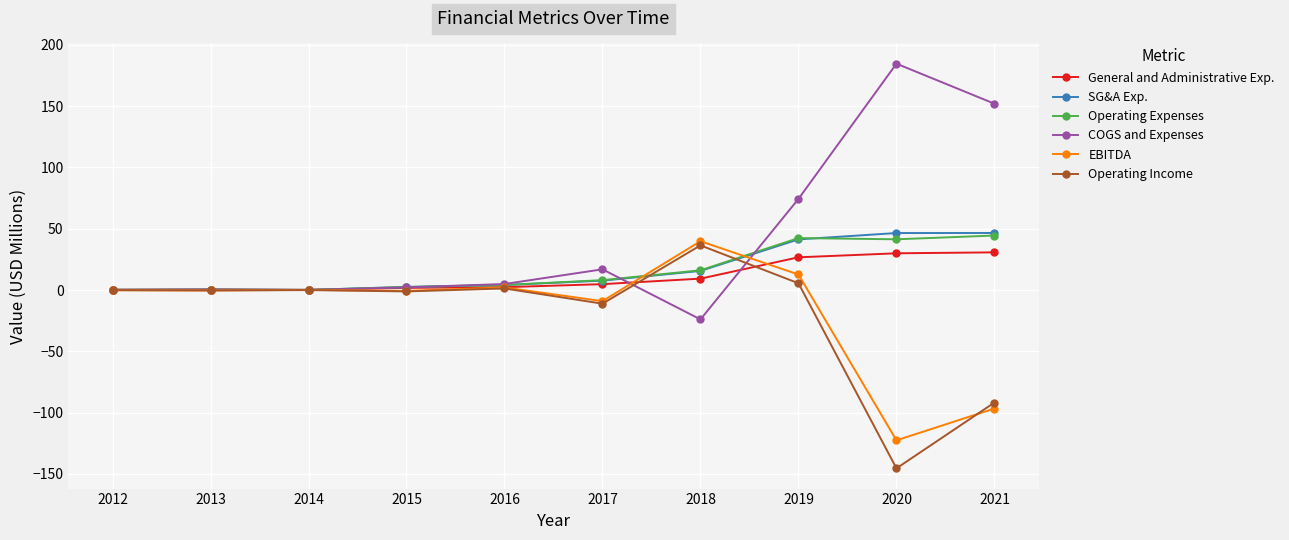

True or false: General and Administrative Exp. has more than 0 points higher than both neighbors.

True